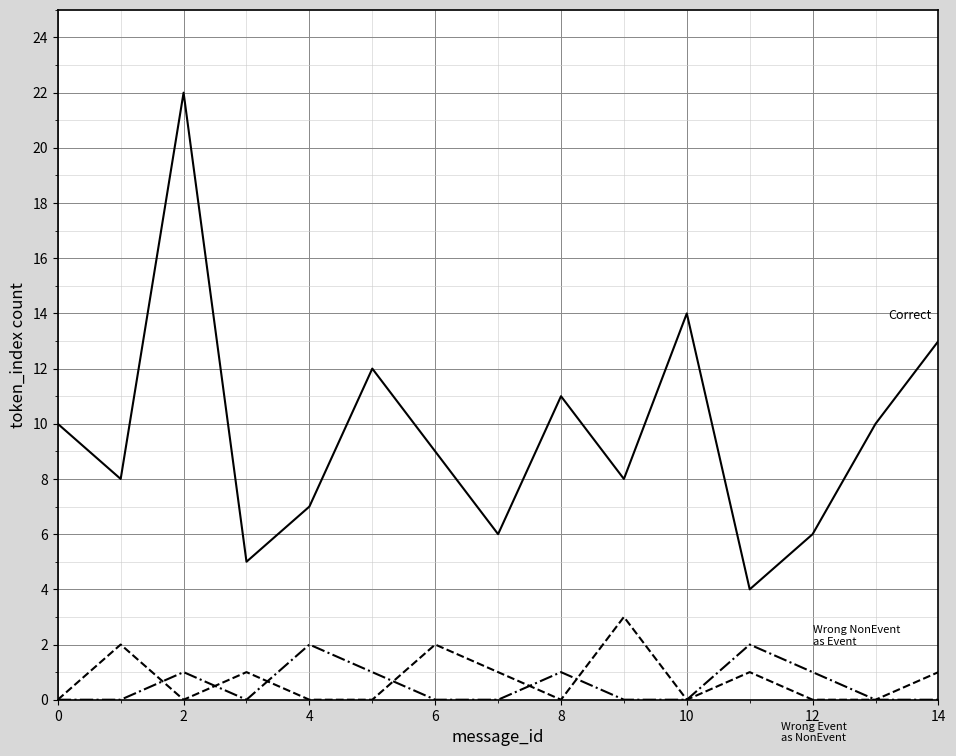

What is the greatest value displayed?

22